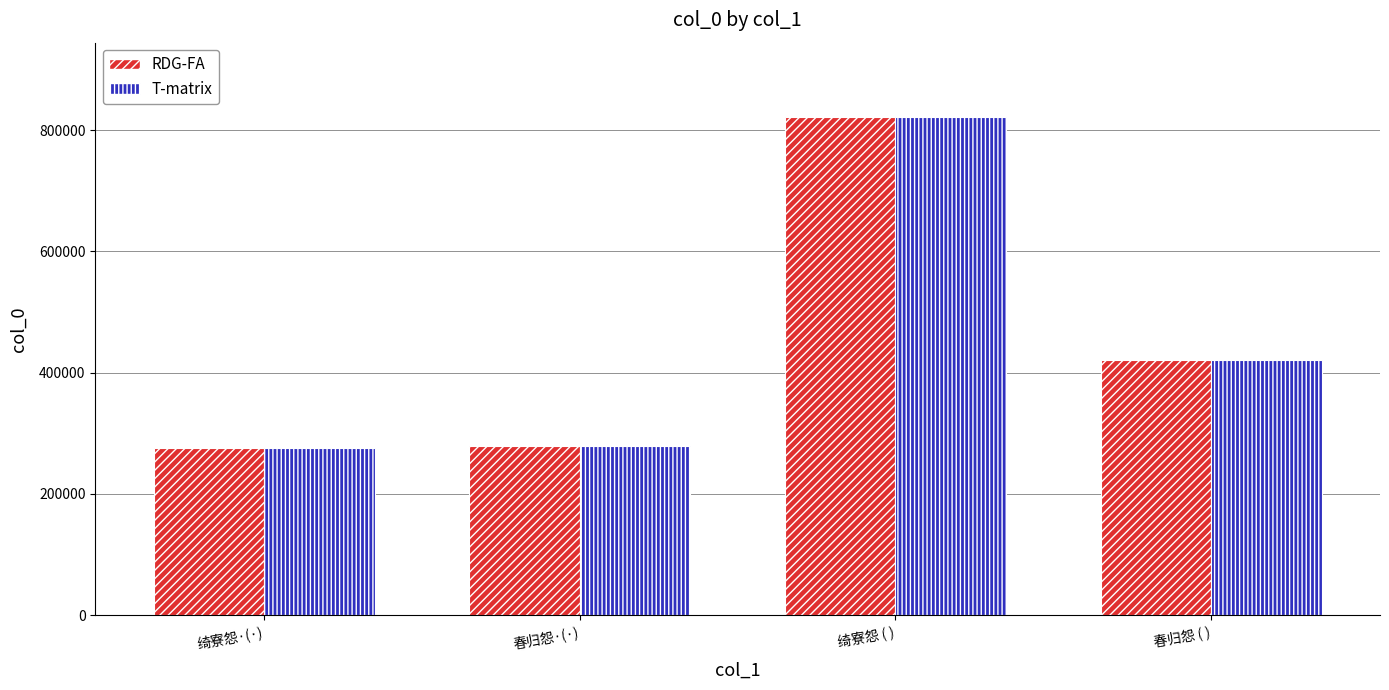

Where does the RDG-FA series first go above 420378?

绮寮怨 ( )